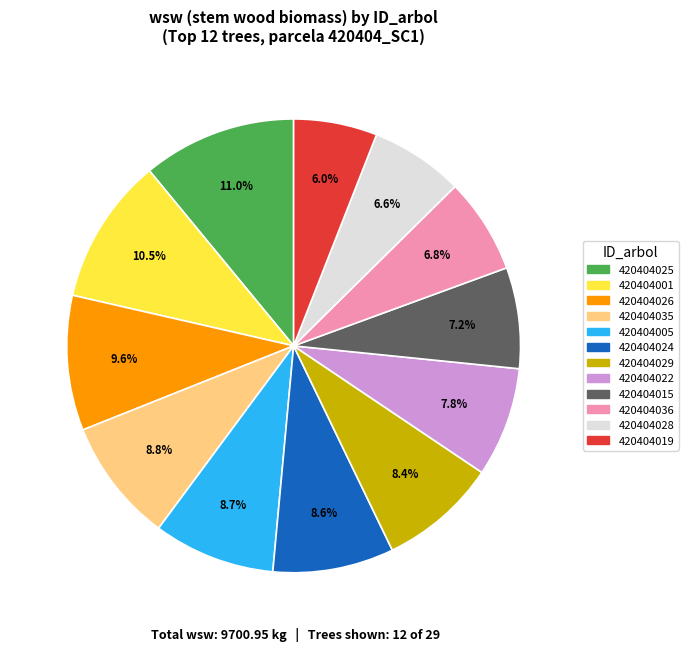

Is there any slice that represents more than half of the pie?

No